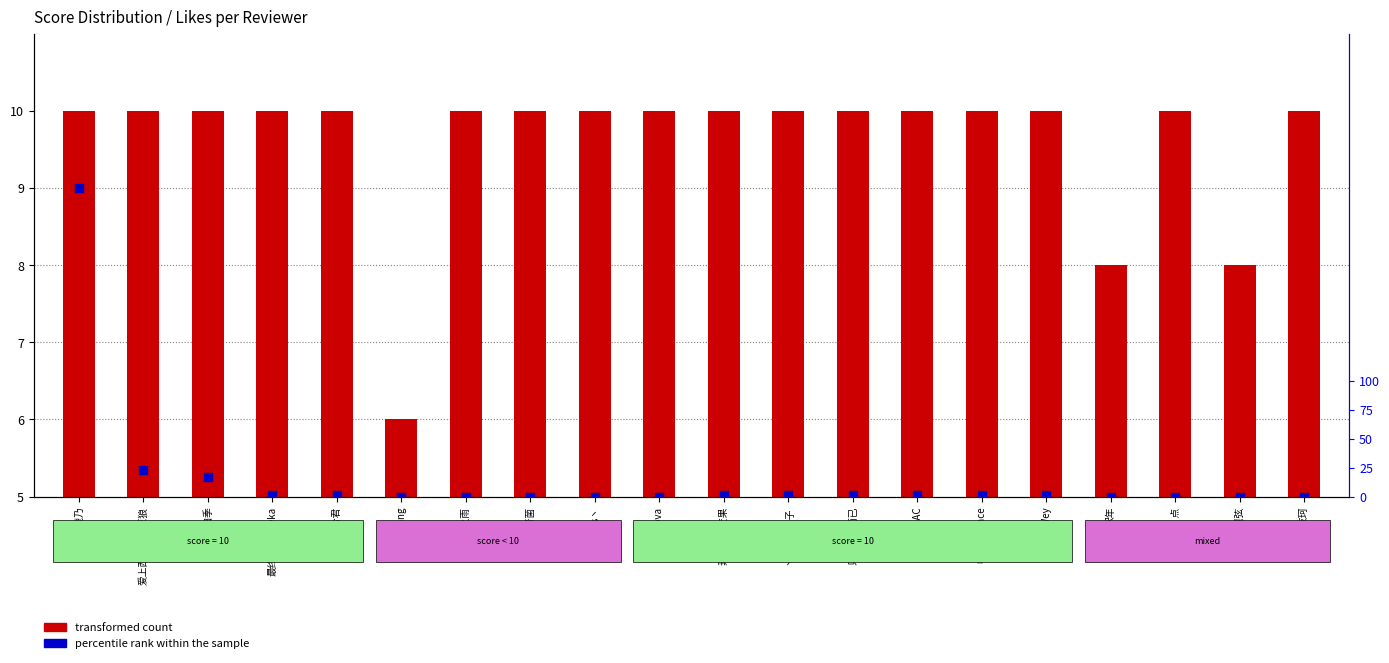

What are all the series names shown in the legend?

transformed count, percentile rank within the sample